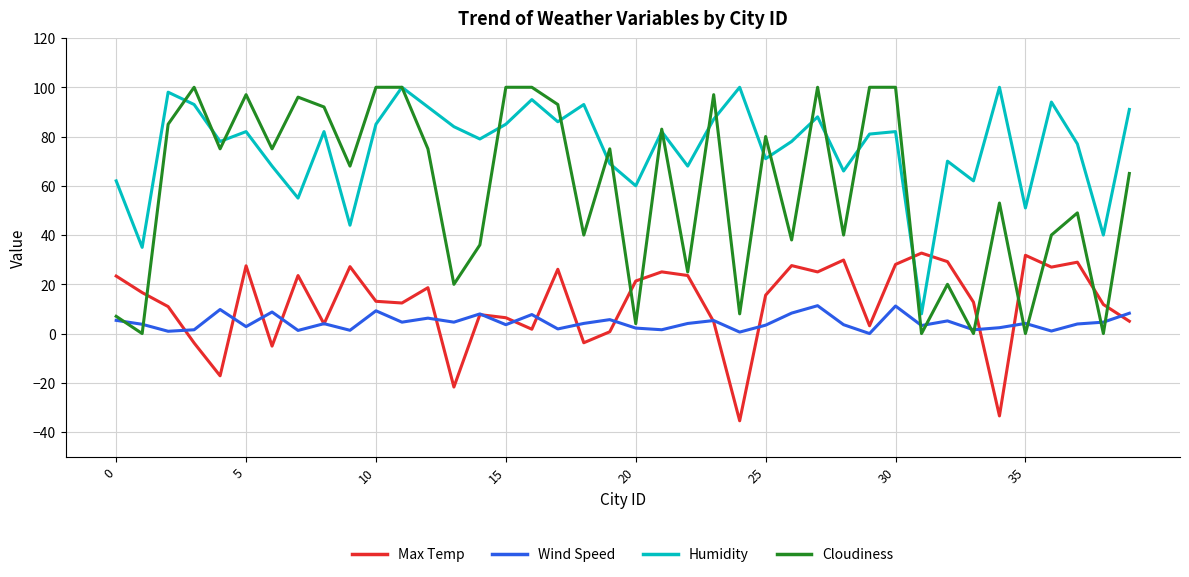

True or false: Wind Speed and Humidity intersect in this chart.

False